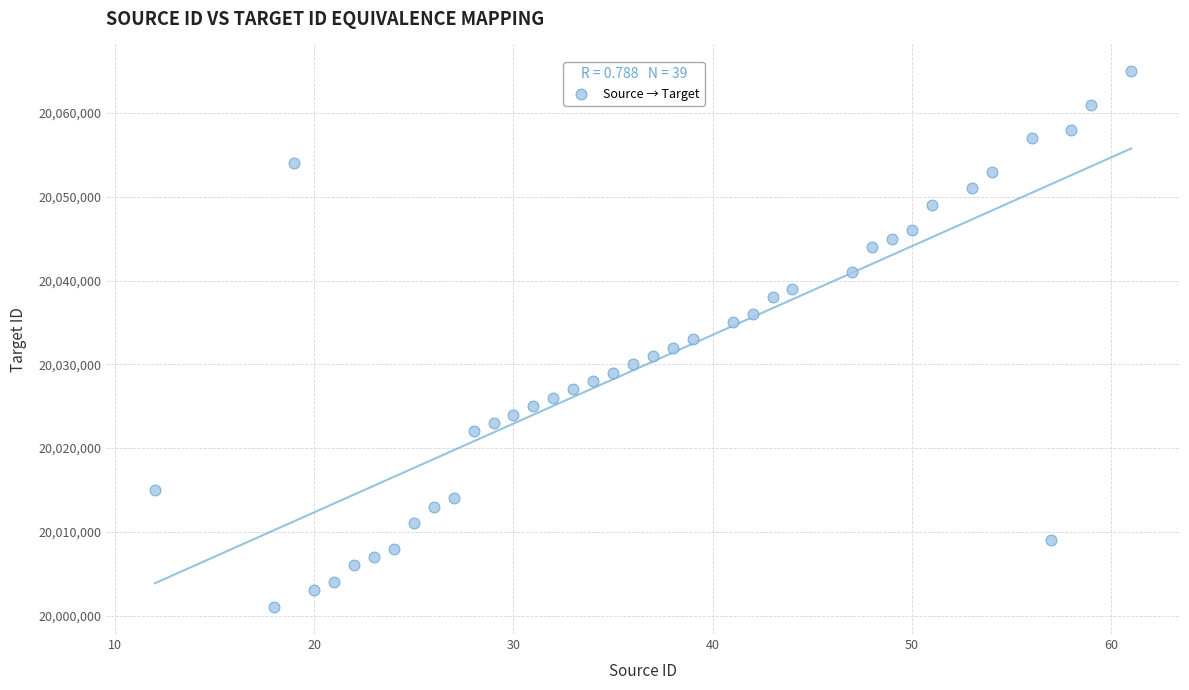

What is the range of Y values (max minus min)?

64000